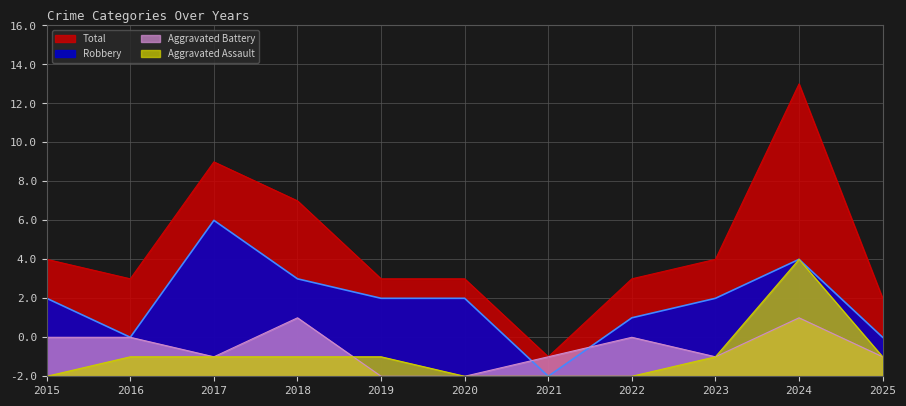

What value does the Robbery series have at 2024?

6